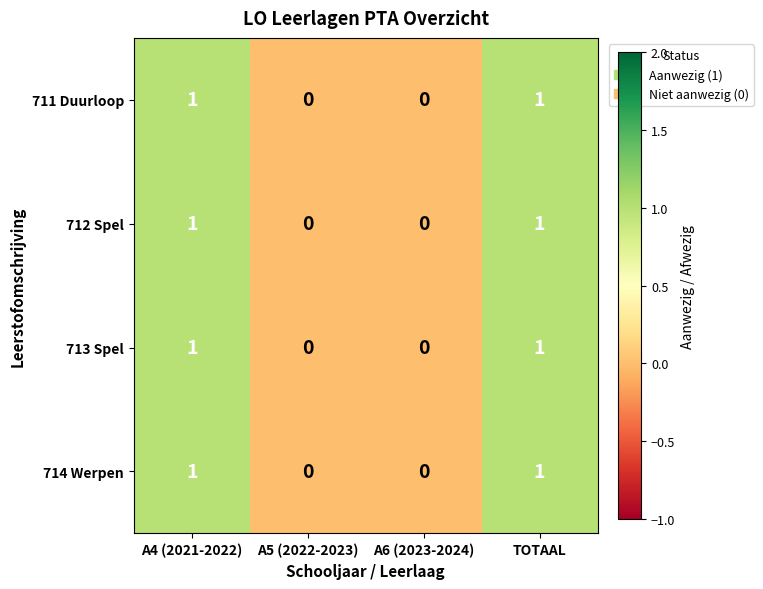

The 713 Spel series shows 0 at A5 (2022-2023). True or false?

True